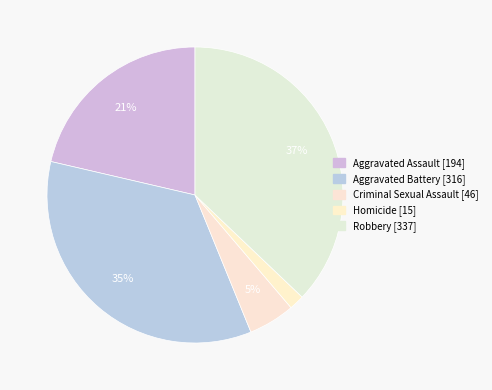

To the nearest percent, what is the difference between the Aggravated Battery and Robbery slice percentages?

2%